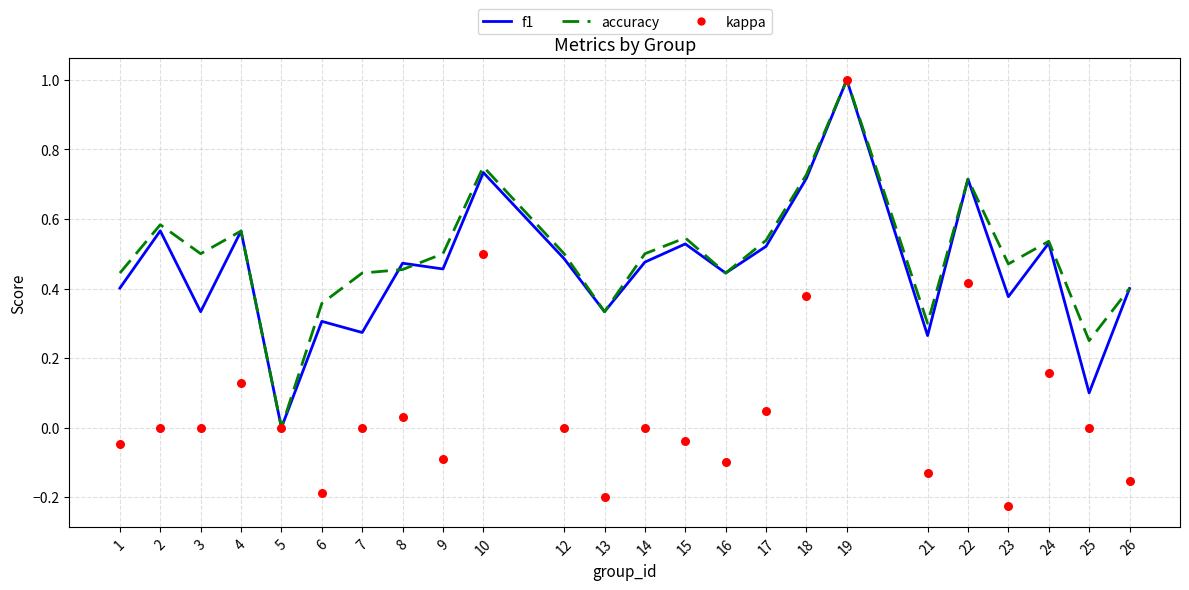

Which series reaches the minimum Y coordinate?

kappa